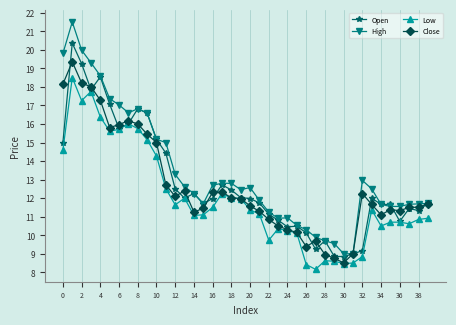

What is the maximum value shown in the chart?

21.5